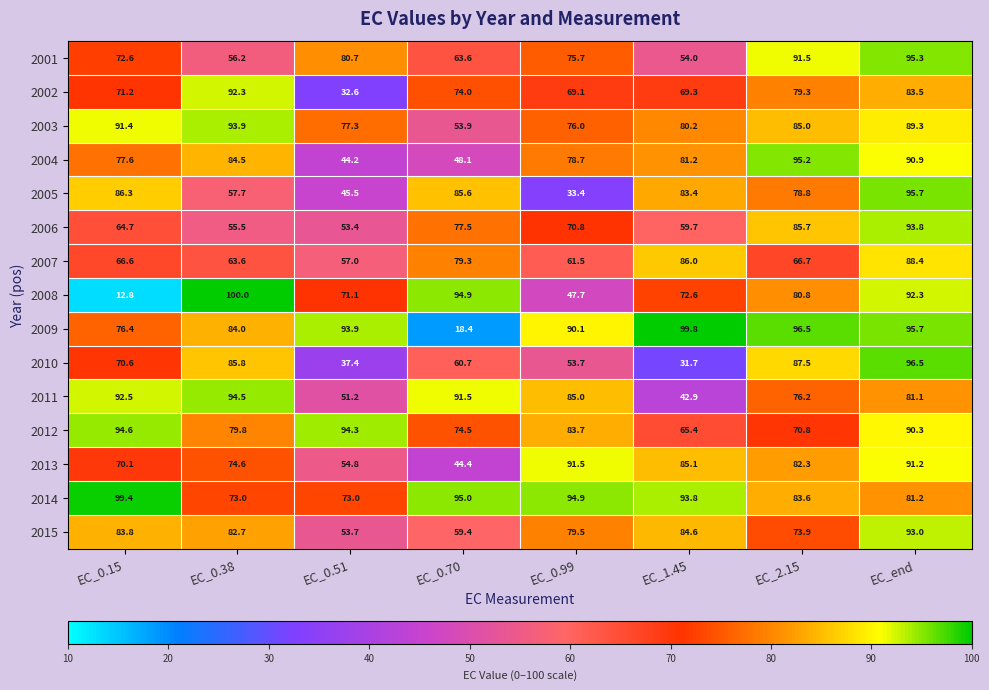

Which series has the largest range (max minus min)?

2008